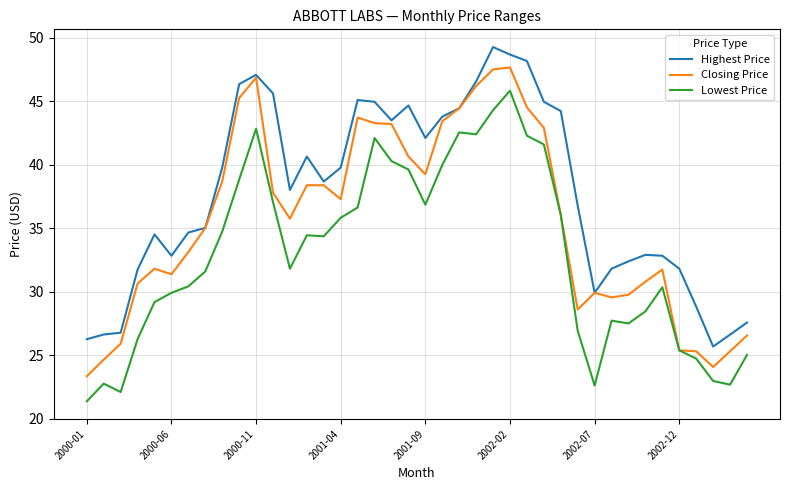

List the series in order of their peak value, lowest first.

Lowest Price, Closing Price, Highest Price